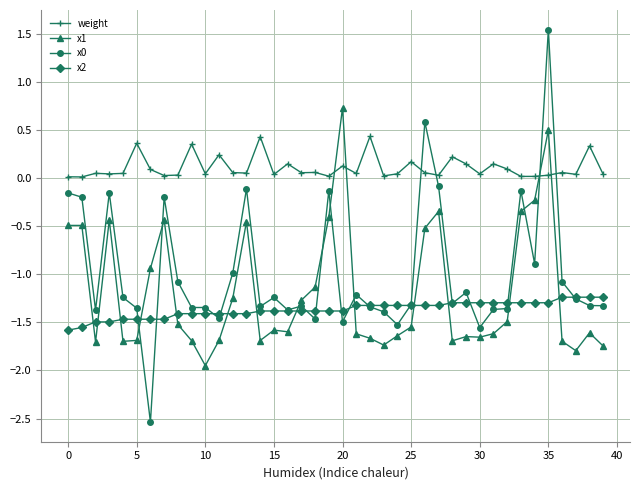

Which series has the largest total across all categories?

weight